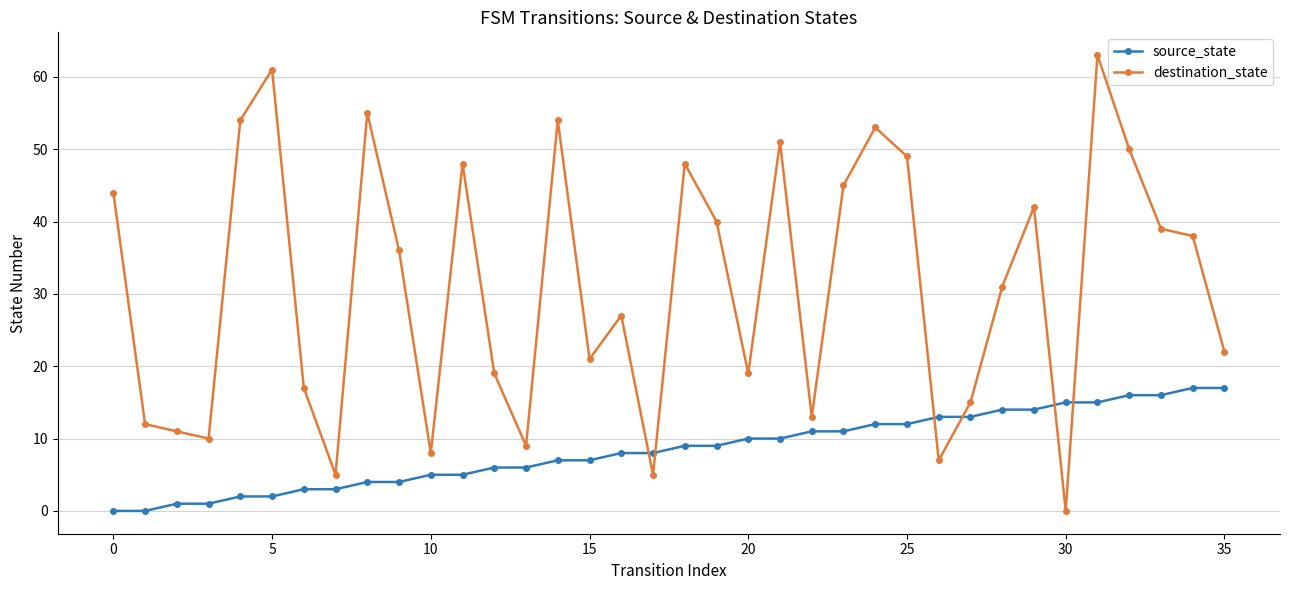

How many times do destination_state and source_state cross each other?

6